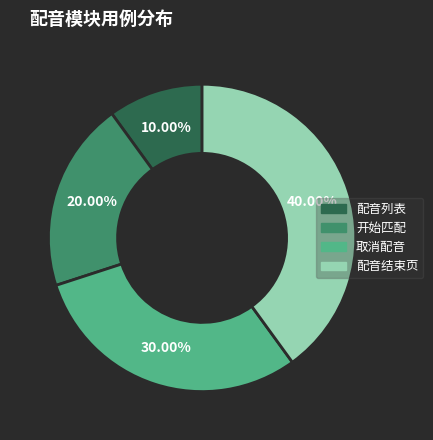

Which has a higher value, 开始匹配 or 配音结束页?

配音结束页